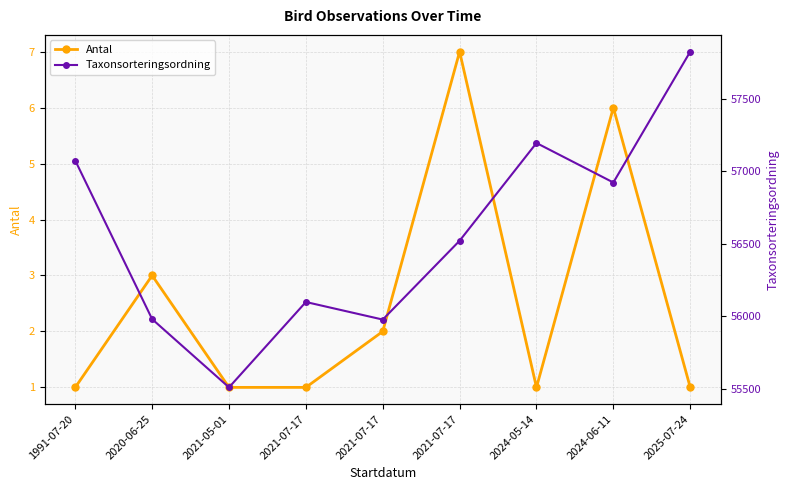

Which series has the largest total across all categories?

Taxonsorteringsordning